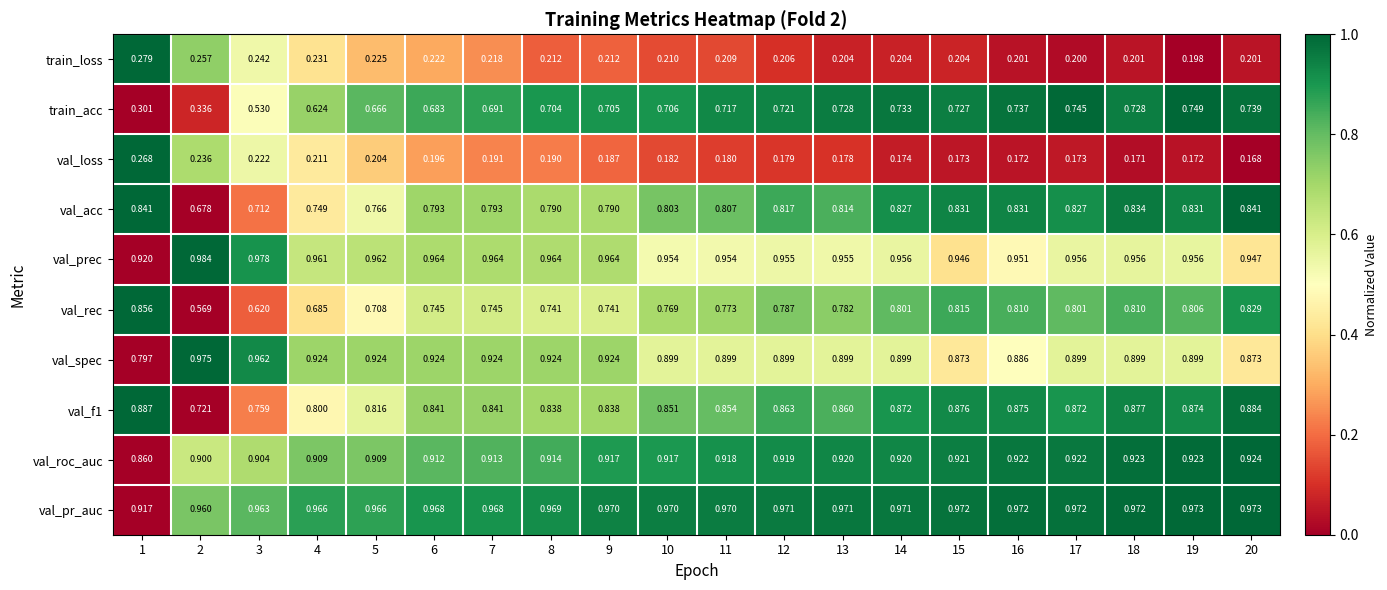

Between 10 and 11, which series saw the biggest shift?

train_acc